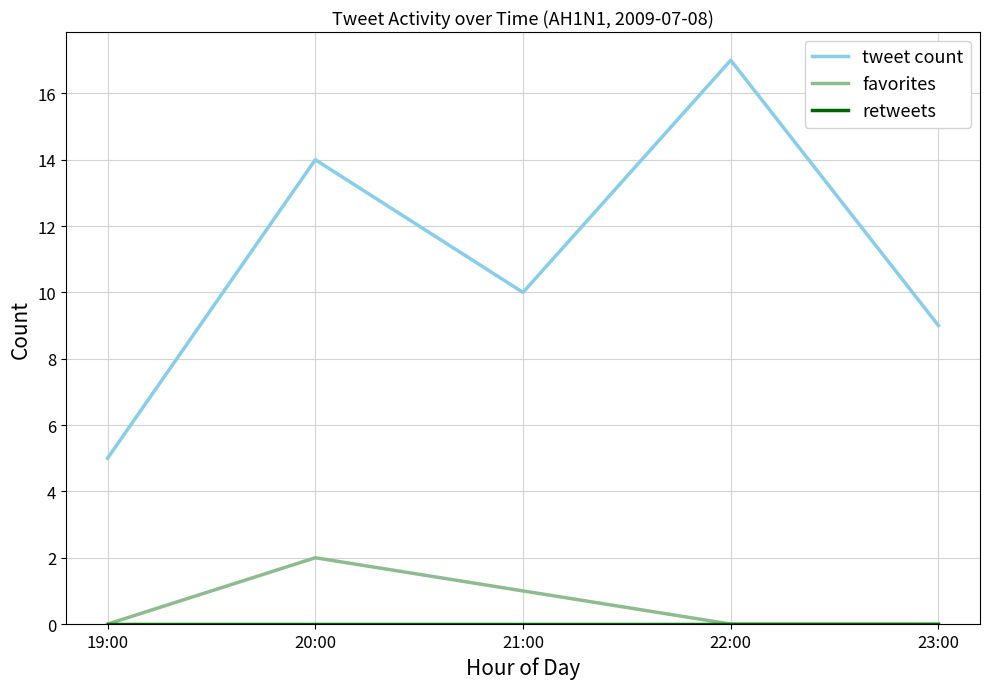

How many favorites values are between 0 and 1?

4